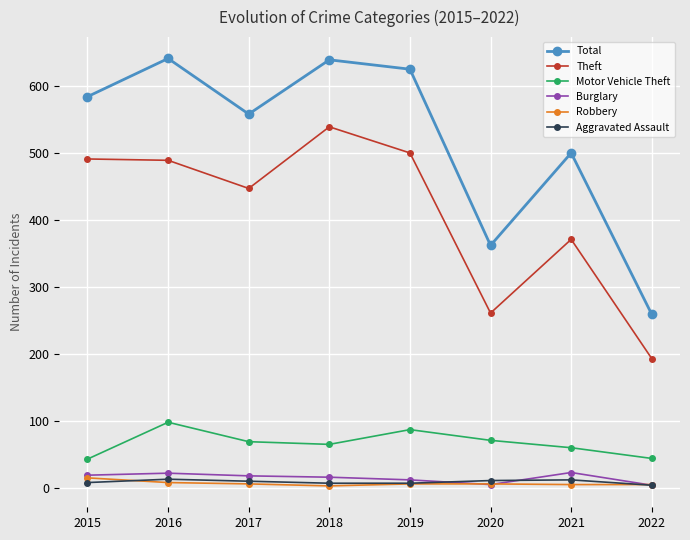

What is the average value of the Burglary series?

15